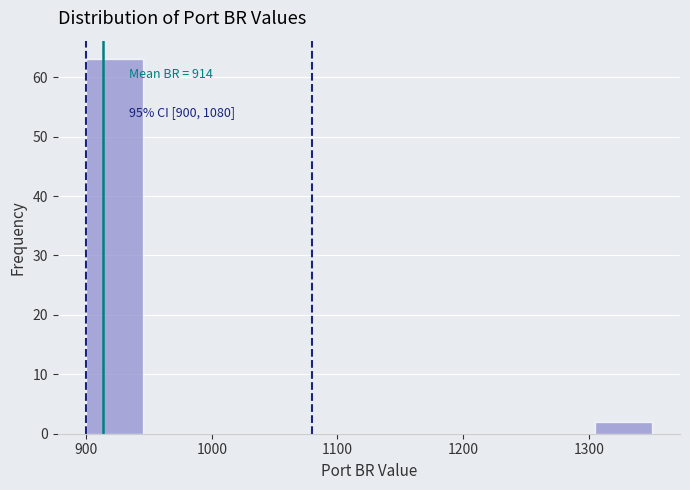

Which range on the x-axis has the tallest bar?

900 to 945